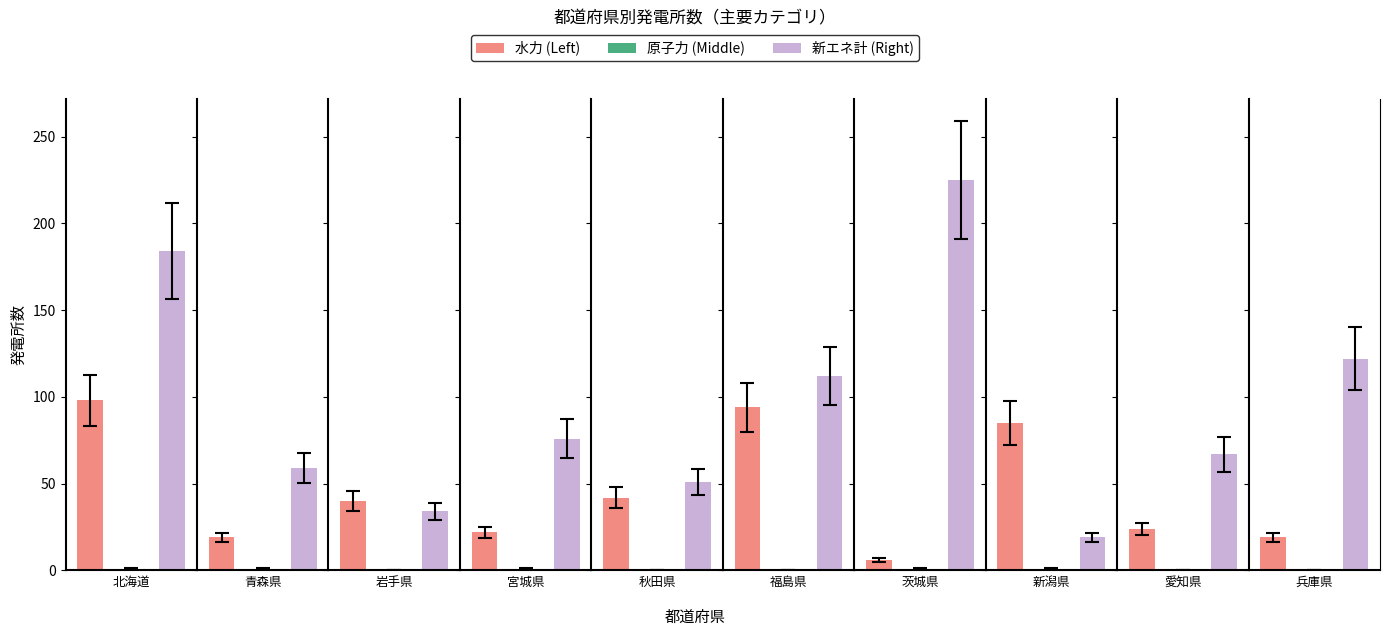

How many data points in 新エネ計 (Right) are less than 76?

5